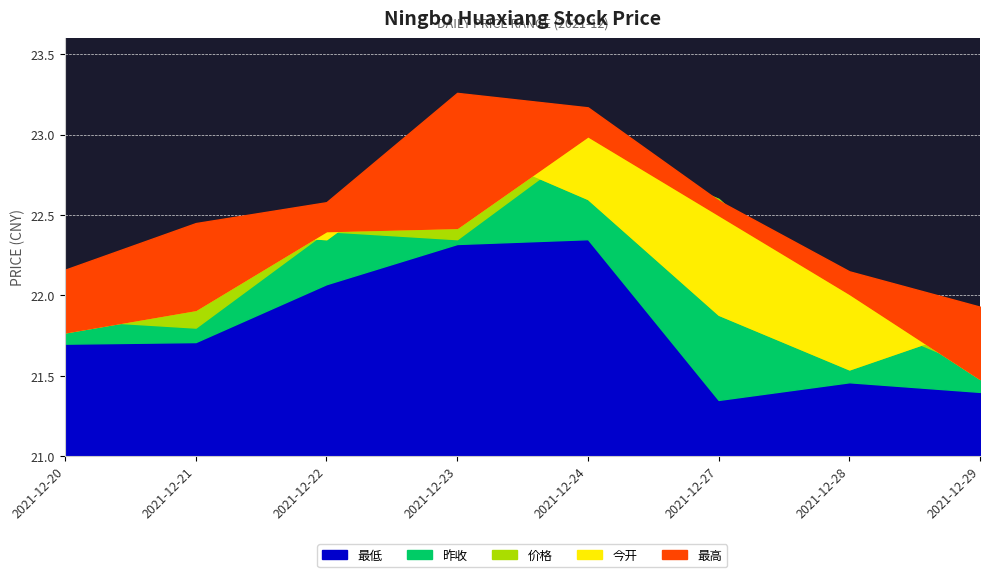

At which label does 昨收 first exceed 22?

2021-12-22